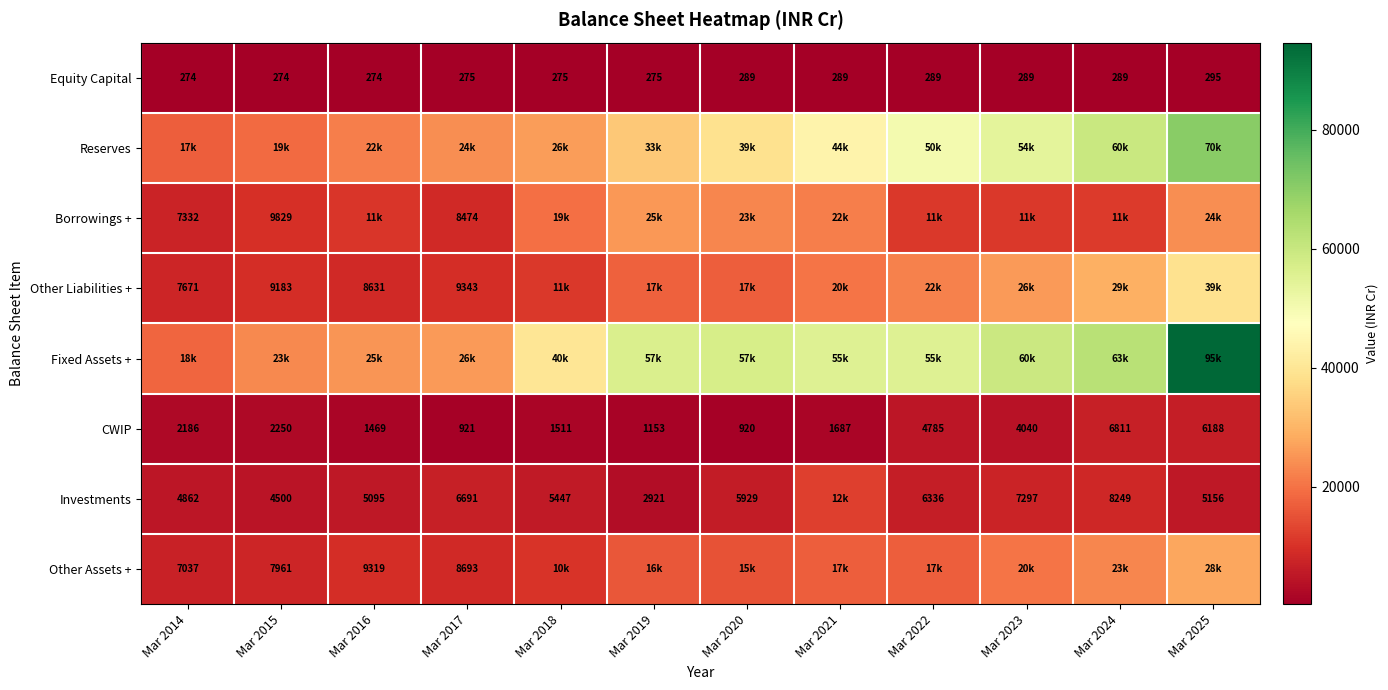

At how many categories does at least one series exceed 23248?

11